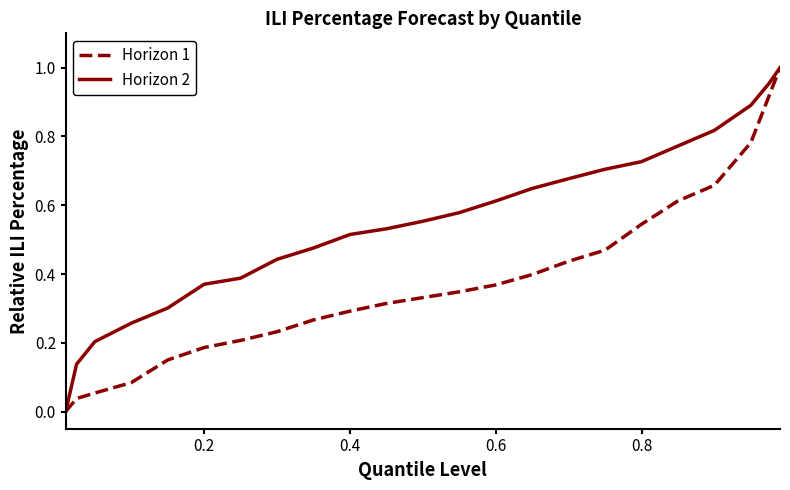

Rank the series by their average value, from highest to lowest.

Horizon 2, Horizon 1